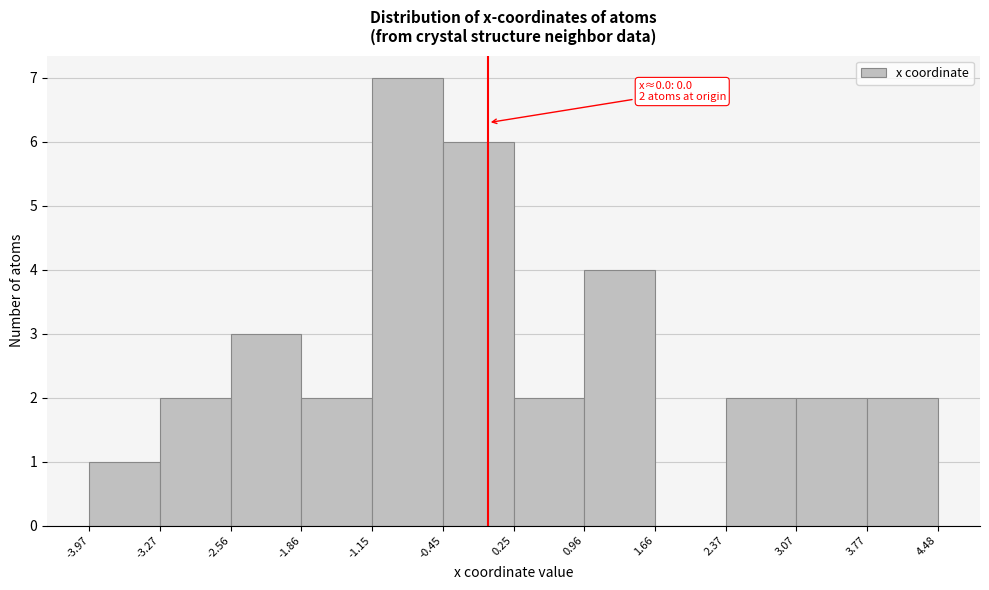

Over which range of the x-axis is the bar tallest?

-1.15 to -0.45